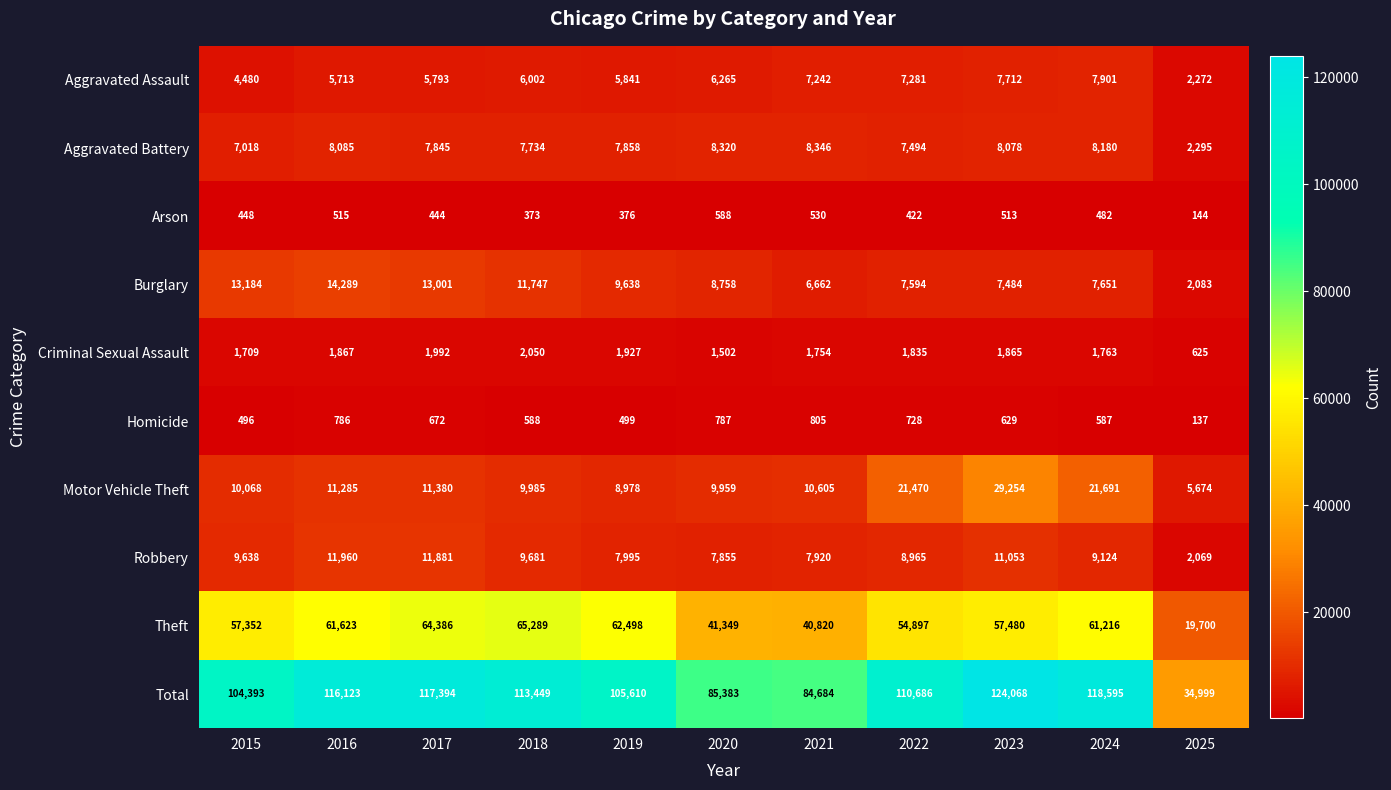

What is the total value across all series at 2025?

69998